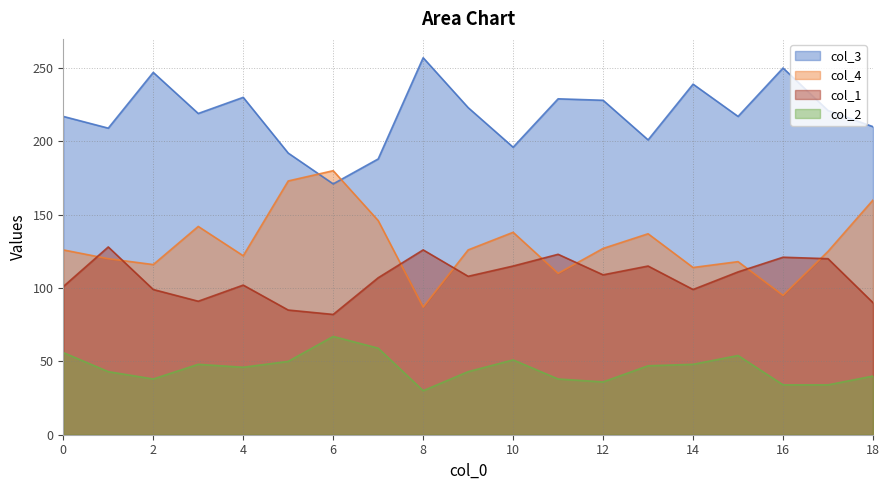

The col_4 series shows 193 at 15. True or false?

False